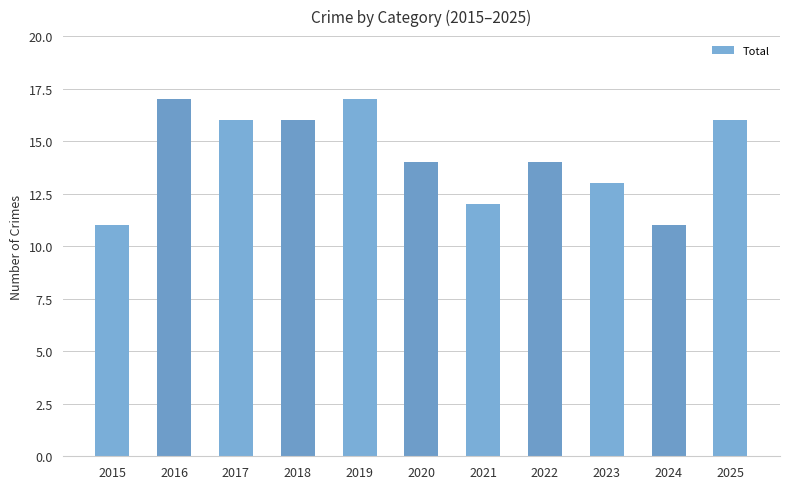

Reading left to right, what are all the values shown in this chart?

2015=11	2016=17	2017=16	2018=16	2019=17	2020=14	2021=12	2022=14	2023=13	2024=11	2025=16